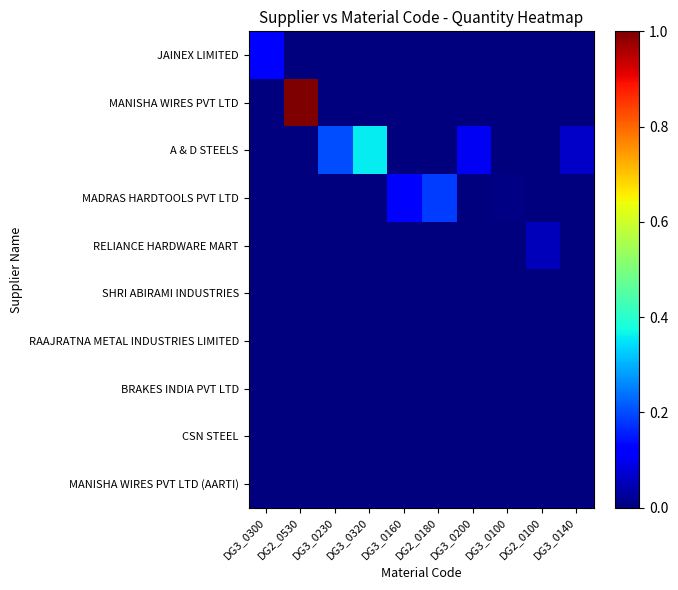

What is the total value across all series at DG3_0230?

0.2